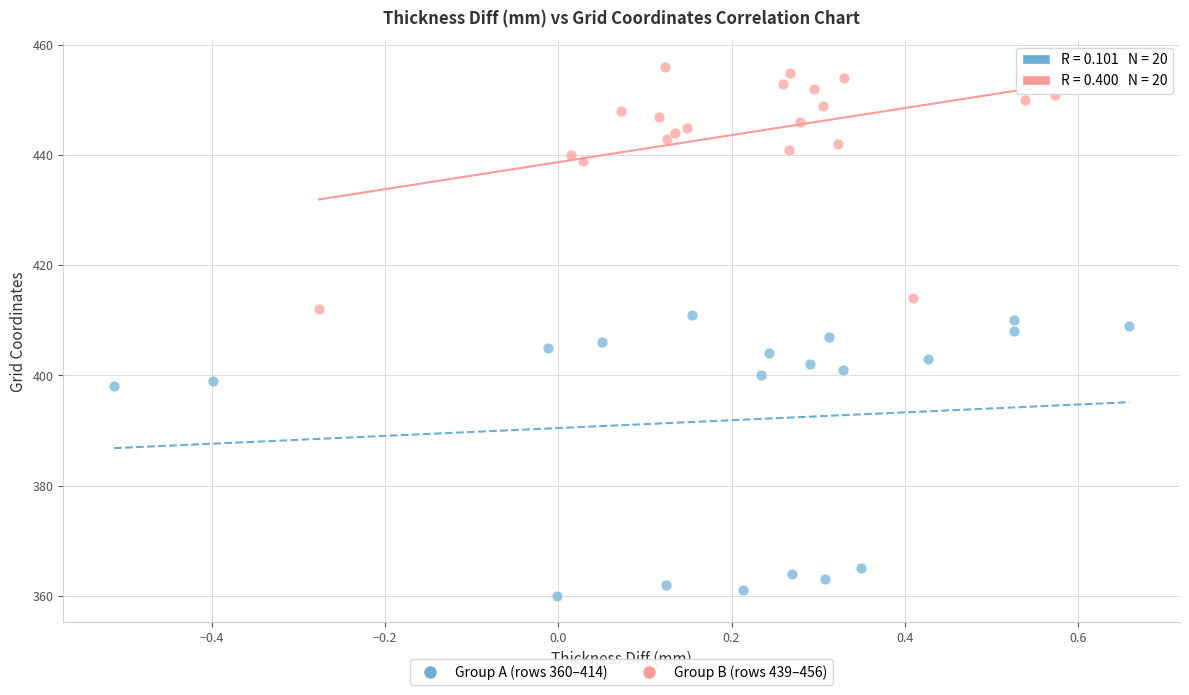

Which series contains the lowest Y value?

Group A (rows 360–414)